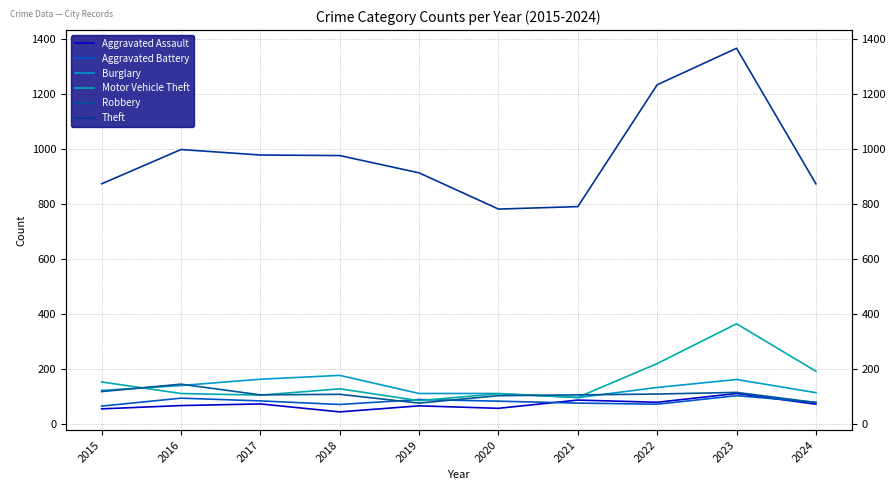

Reading right to left, what are all the values shown in this chart?

Aggravated Assault: 71	110	78	86	56	65	43	72	66	54
Aggravated Battery: 78	102	71	75	82	88	70	83	93	64
Burglary: 113	161	132	95	110	110	176	162	139	121
Motor Vehicle Theft: 191	364	219	96	109	84	127	104	110	152
Robbery: 77	114	108	105	102	75	107	105	144	117
Theft: 874	1368	1235	791	782	914	977	979	999	874